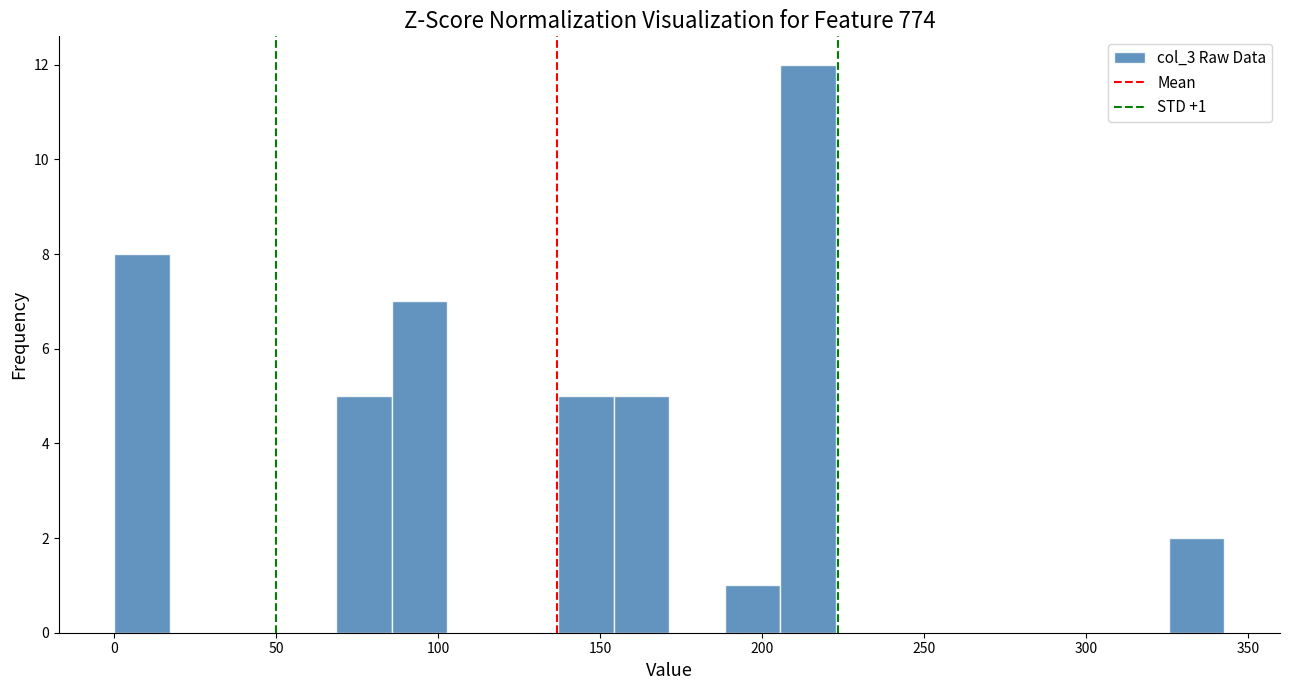

Around what value on the x-axis is the tallest bar? Give the approximate position of its centre, as read against the axis.

215